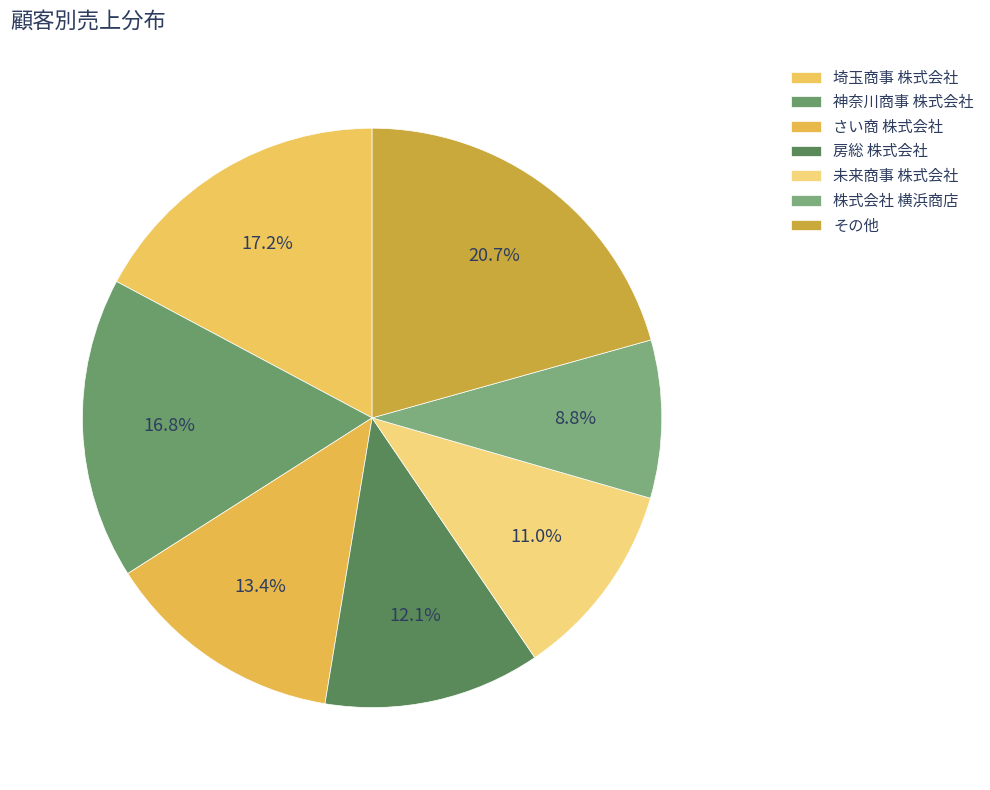

How many segments does this pie chart have?

7